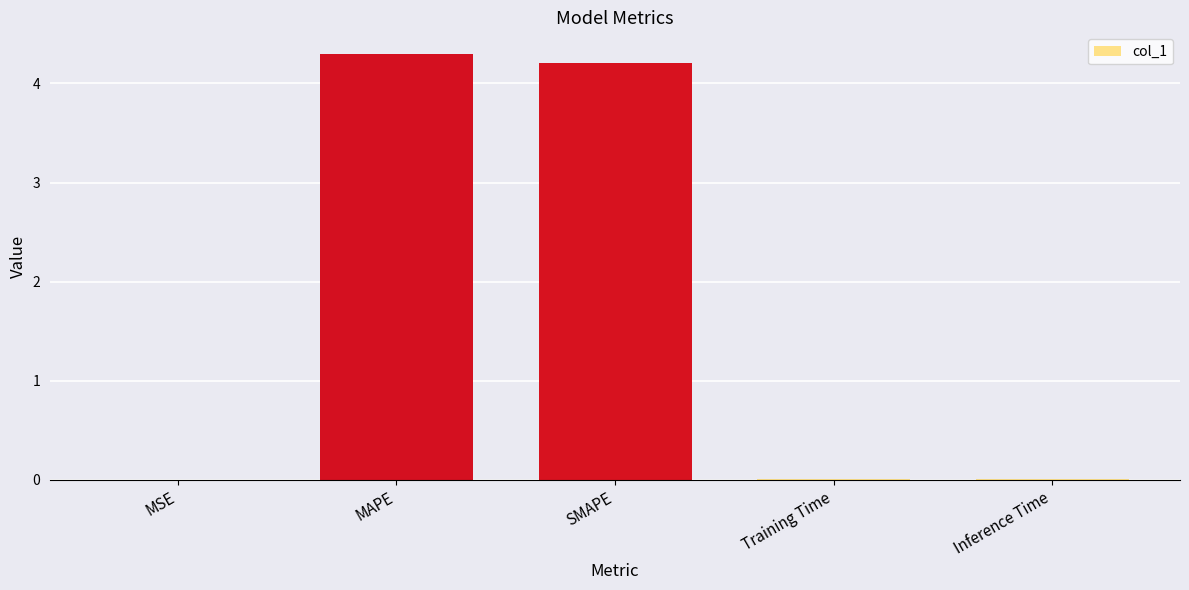

What is the sum of all values?

8.5